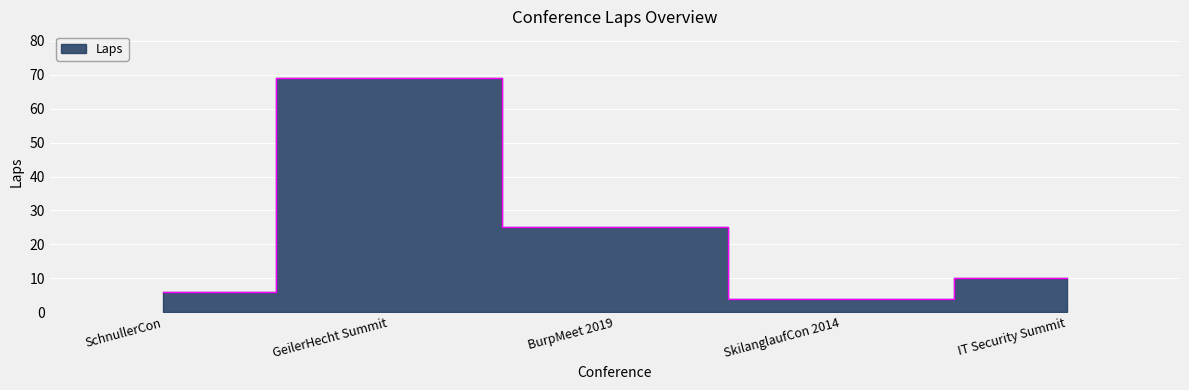

How many interior local peaks (higher than both neighbors) does the data have?

1